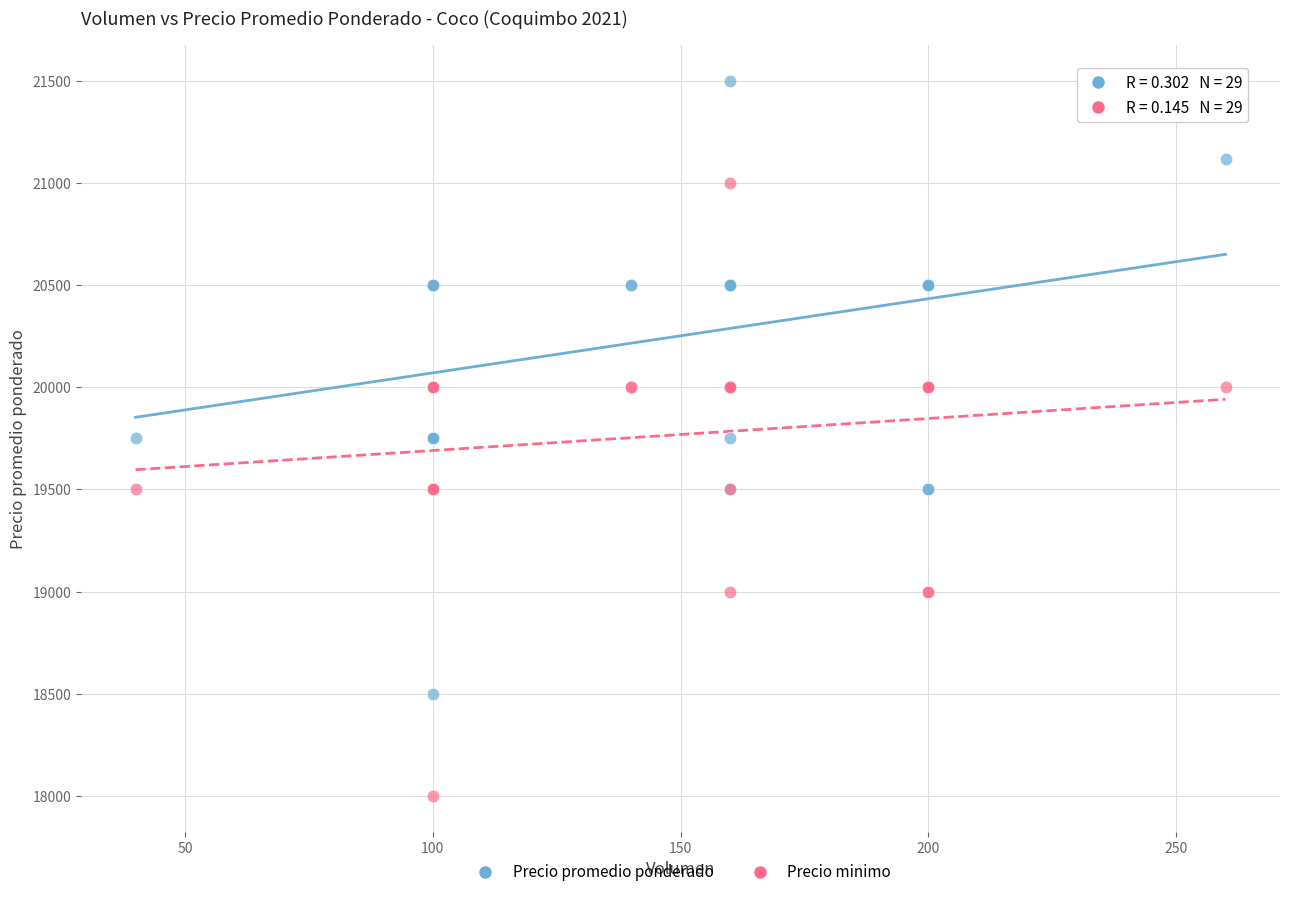

Which series contains the lowest Y value?

Precio minimo